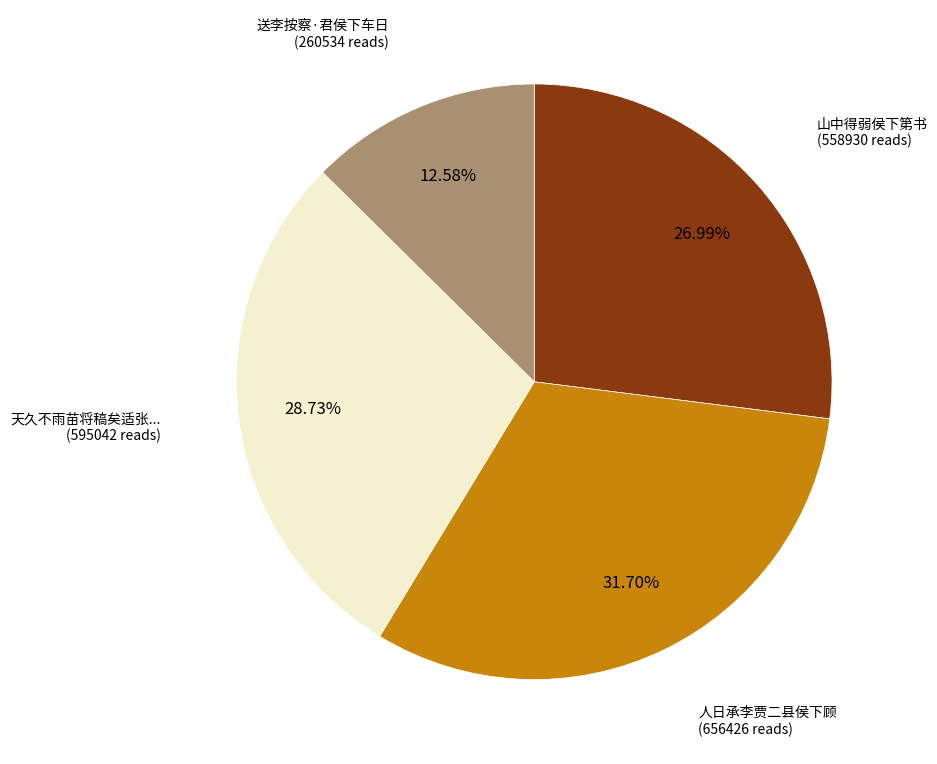

To the nearest percent, what is the difference between the largest and smallest slice percentages?

19%